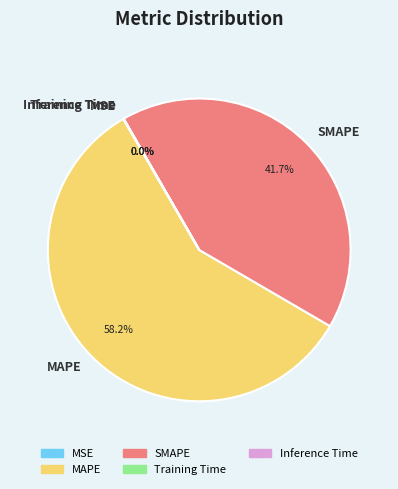

To the nearest percent, what portion does SMAPE represent?

42%